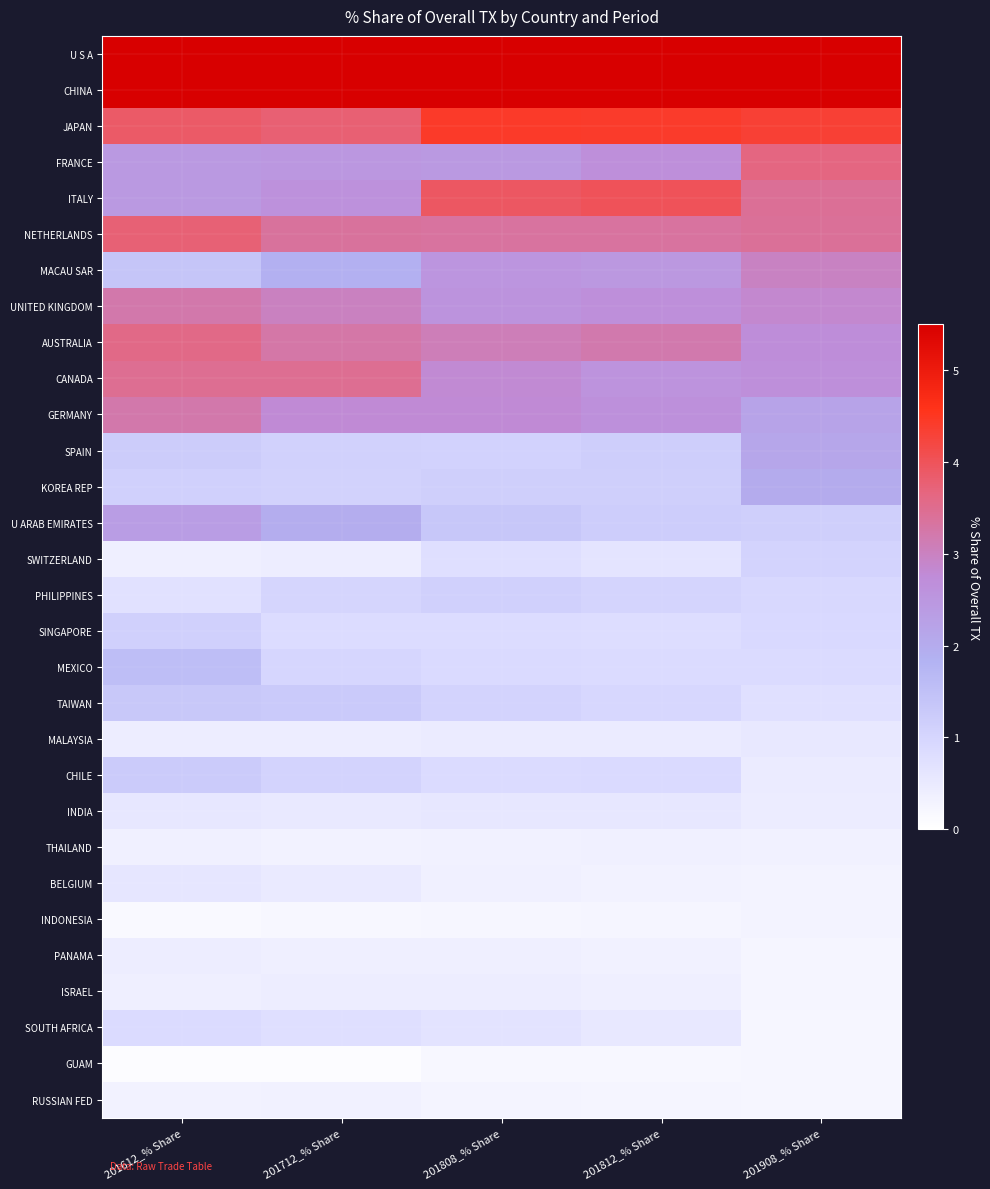

Reading right to left, extract all data points from this chart.

U S A: 201908_% Share=43.9	201812_% Share=48.4	201808_% Share=47.4	201712_% Share=49.6	201612_% Share=47.8
CHINA: 201908_% Share=11.2	201812_% Share=7.6	201808_% Share=7.7	201712_% Share=6.2	201612_% Share=5.6
JAPAN: 201908_% Share=4.3	201812_% Share=4.4	201808_% Share=4.4	201712_% Share=3.8	201612_% Share=3.9
FRANCE: 201908_% Share=3.6	201812_% Share=2.7	201808_% Share=2.4	201712_% Share=2.5	201612_% Share=2.4
ITALY: 201908_% Share=3.4	201812_% Share=4.0	201808_% Share=3.9	201712_% Share=2.6	201612_% Share=2.4
NETHERLANDS: 201908_% Share=3.4	201812_% Share=3.3	201808_% Share=3.3	201712_% Share=3.4	201612_% Share=3.7
MACAU SAR: 201908_% Share=3.0	201812_% Share=2.5	201808_% Share=2.5	201712_% Share=1.9	201612_% Share=1.4
UNITED KINGDOM: 201908_% Share=2.8	201812_% Share=2.7	201808_% Share=2.6	201712_% Share=3.0	201612_% Share=3.2
AUSTRALIA: 201908_% Share=2.7	201812_% Share=3.2	201808_% Share=3.1	201712_% Share=3.3	201612_% Share=3.6
CANADA: 201908_% Share=2.7	201812_% Share=2.6	201808_% Share=2.8	201712_% Share=3.5	201612_% Share=3.5
GERMANY: 201908_% Share=2.2	201812_% Share=2.7	201808_% Share=2.8	201712_% Share=2.8	201612_% Share=3.2
SPAIN: 201908_% Share=2.1	201812_% Share=1.2	201808_% Share=1.1	201712_% Share=1.1	201612_% Share=1.2
KOREA REP: 201908_% Share=2.0	201812_% Share=1.2	201808_% Share=1.2	201712_% Share=1.1	201612_% Share=1.1
U ARAB EMIRATES: 201908_% Share=1.1	201812_% Share=1.2	201808_% Share=1.3	201712_% Share=2.0	201612_% Share=2.3
SWITZERLAND: 201908_% Share=1.0	201812_% Share=0.6	201808_% Share=0.8	201712_% Share=0.4	201612_% Share=0.4
PHILIPPINES: 201908_% Share=0.9	201812_% Share=1.0	201808_% Share=1.1	201712_% Share=1.0	201612_% Share=0.7
SINGAPORE: 201908_% Share=0.9	201812_% Share=0.8	201808_% Share=0.8	201712_% Share=0.8	201612_% Share=1.1
MEXICO: 201908_% Share=0.8	201812_% Share=0.8	201808_% Share=0.9	201712_% Share=1.0	201612_% Share=1.5
TAIWAN: 201908_% Share=0.7	201812_% Share=0.9	201808_% Share=1.0	201712_% Share=1.3	201612_% Share=1.3
MALAYSIA: 201908_% Share=0.5	201812_% Share=0.5	201808_% Share=0.5	201712_% Share=0.4	201612_% Share=0.4
CHILE: 201908_% Share=0.5	201812_% Share=0.9	201808_% Share=0.9	201712_% Share=1.0	201612_% Share=1.2
INDIA: 201908_% Share=0.5	201812_% Share=0.6	201808_% Share=0.6	201712_% Share=0.5	201612_% Share=0.6
THAILAND: 201908_% Share=0.3	201812_% Share=0.3	201808_% Share=0.3	201712_% Share=0.3	201612_% Share=0.4
BELGIUM: 201908_% Share=0.3	201812_% Share=0.3	201808_% Share=0.4	201712_% Share=0.5	201612_% Share=0.6
INDONESIA: 201908_% Share=0.3	201812_% Share=0.2	201808_% Share=0.2	201712_% Share=0.2	201612_% Share=0.1
PANAMA: 201908_% Share=0.3	201812_% Share=0.3	201808_% Share=0.4	201712_% Share=0.4	201612_% Share=0.4
ISRAEL: 201908_% Share=0.2	201812_% Share=0.4	201808_% Share=0.4	201712_% Share=0.4	201612_% Share=0.4
SOUTH AFRICA: 201908_% Share=0.2	201812_% Share=0.5	201808_% Share=0.7	201712_% Share=0.8	201612_% Share=0.9
GUAM: 201908_% Share=0.2	201812_% Share=0.2	201808_% Share=0.2	201712_% Share=0.1	201612_% Share=0.1
RUSSIAN FED: 201908_% Share=0.2	201812_% Share=0.3	201808_% Share=0.3	201712_% Share=0.3	201612_% Share=0.3